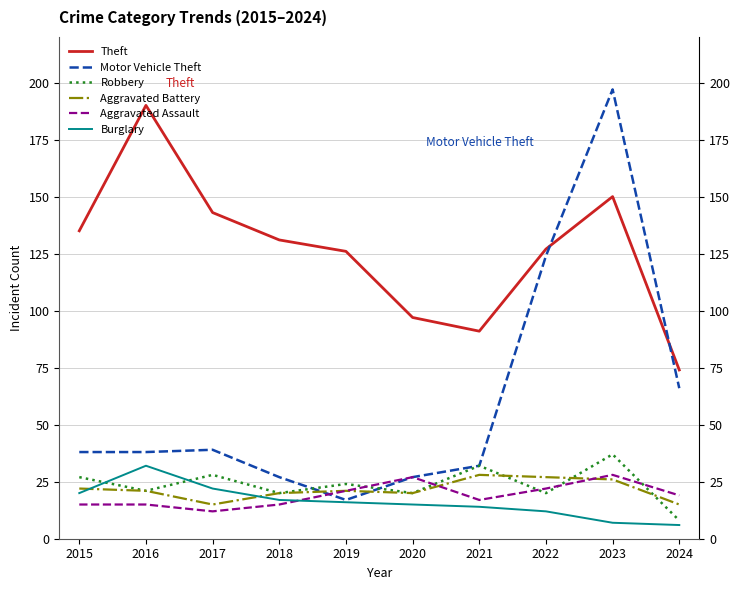

Read the Aggravated Assault value at 2018.

15